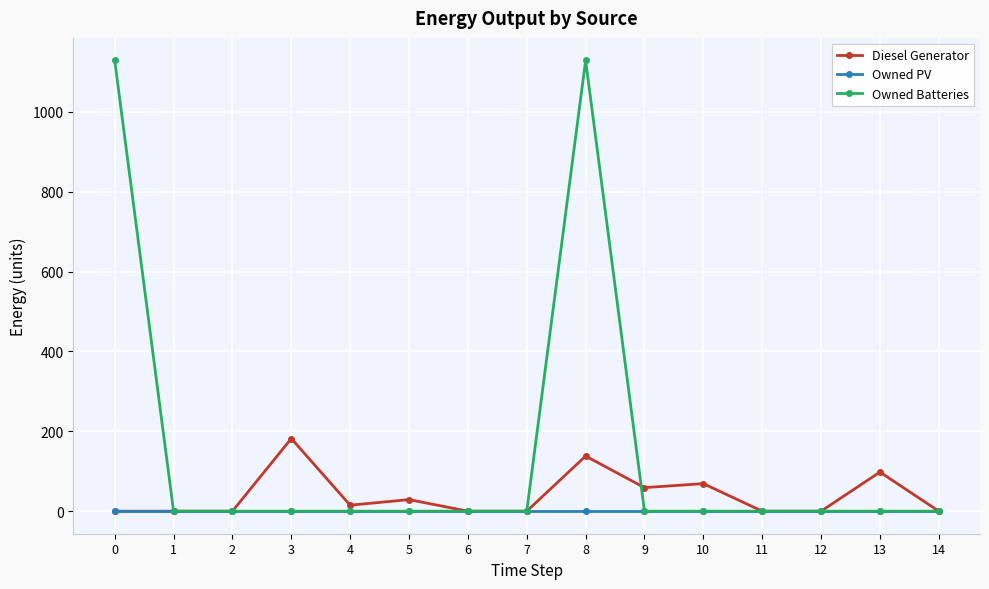

What is the difference between the maximum and minimum values in the Diesel Generator series?

182